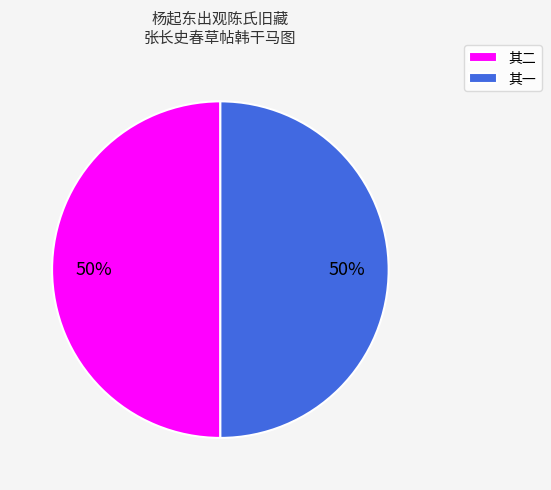

To the nearest percent, what percentage of the pie is 其二?

50%